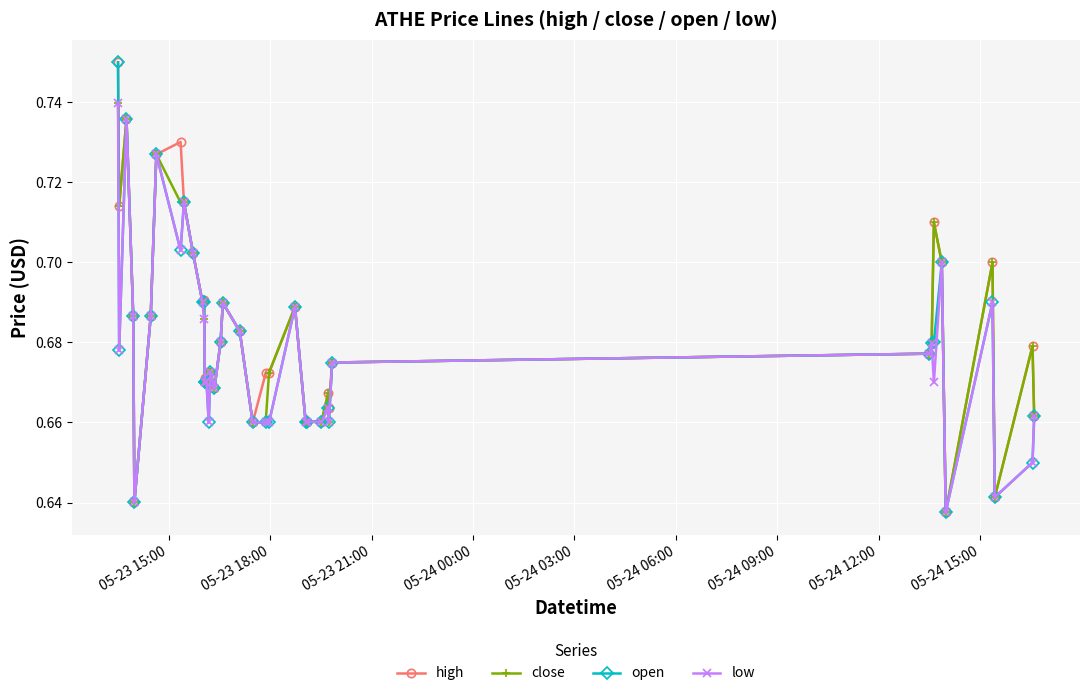

How many open values are between 0 and 1?

40